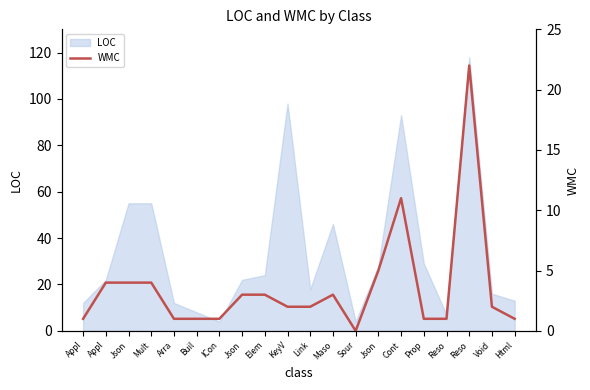

Reading left to right, list all the values displayed in this chart.

1	4	4	4	1	1	1	3	3	2	2	3	0	5	11	1	1	22	2	1